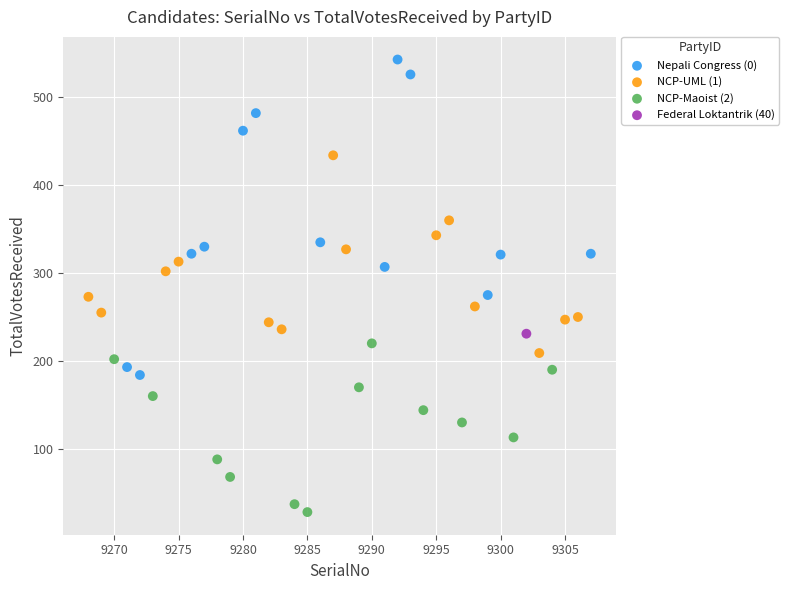

What are all the series names shown in the legend?

Nepali Congress (0), NCP-UML (1), NCP-Maoist (2), Federal Loktantrik (40)